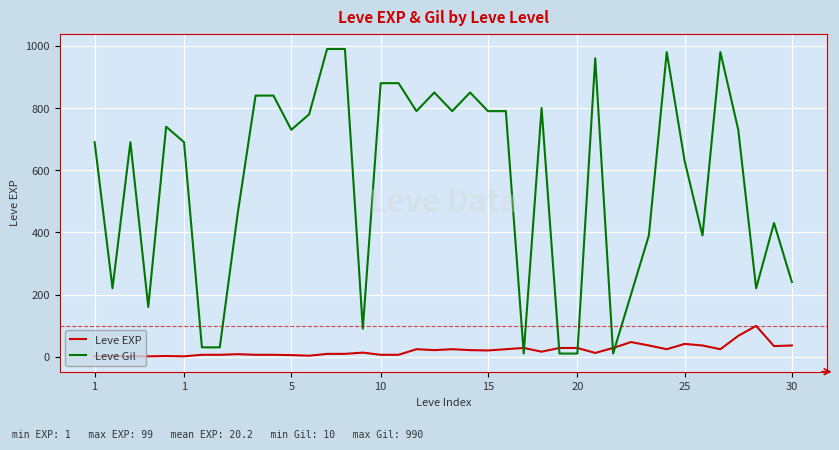

Which series has the largest total across all categories?

Leve Gil